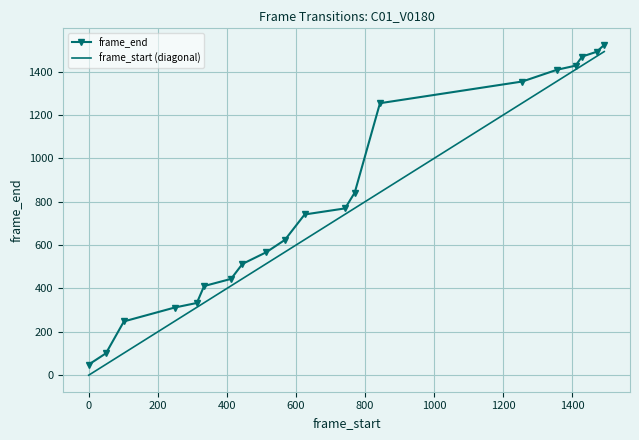

Which series has the widest spread of values?

frame_start (diagonal)